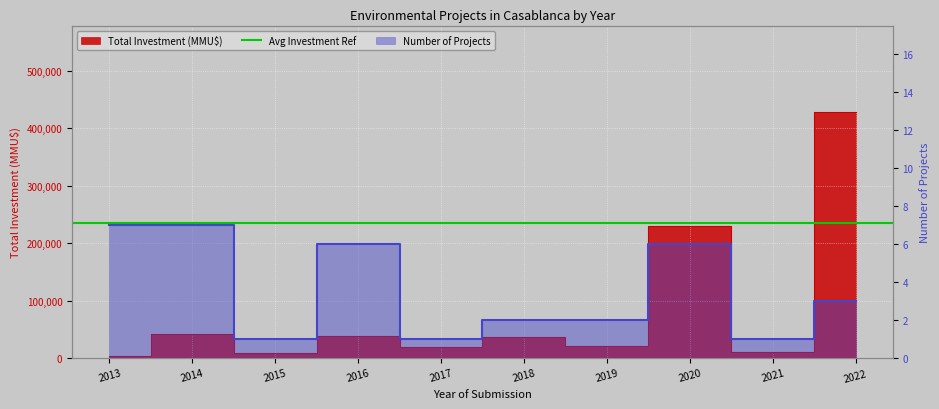

At which category does Number of Projects reach its first local valley?

2015